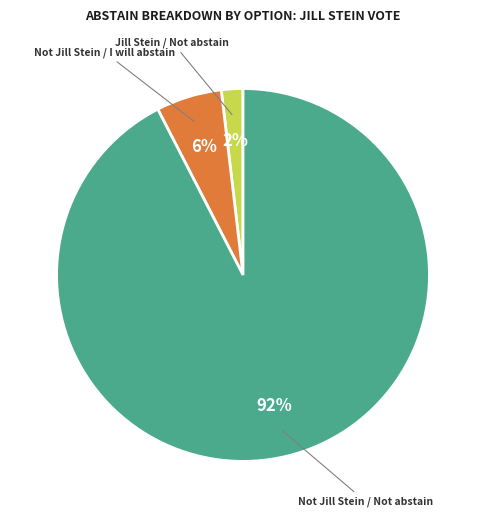

To the nearest percent, what is the average slice percentage?

33%